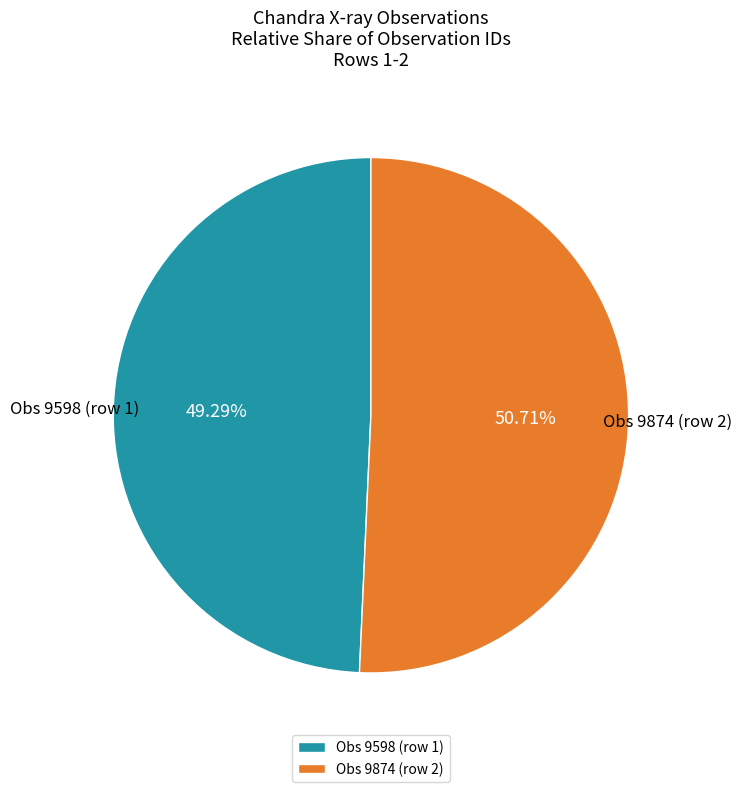

Rank the categories by value from lowest to highest.

Obs 9598 (row 1), Obs 9874 (row 2)